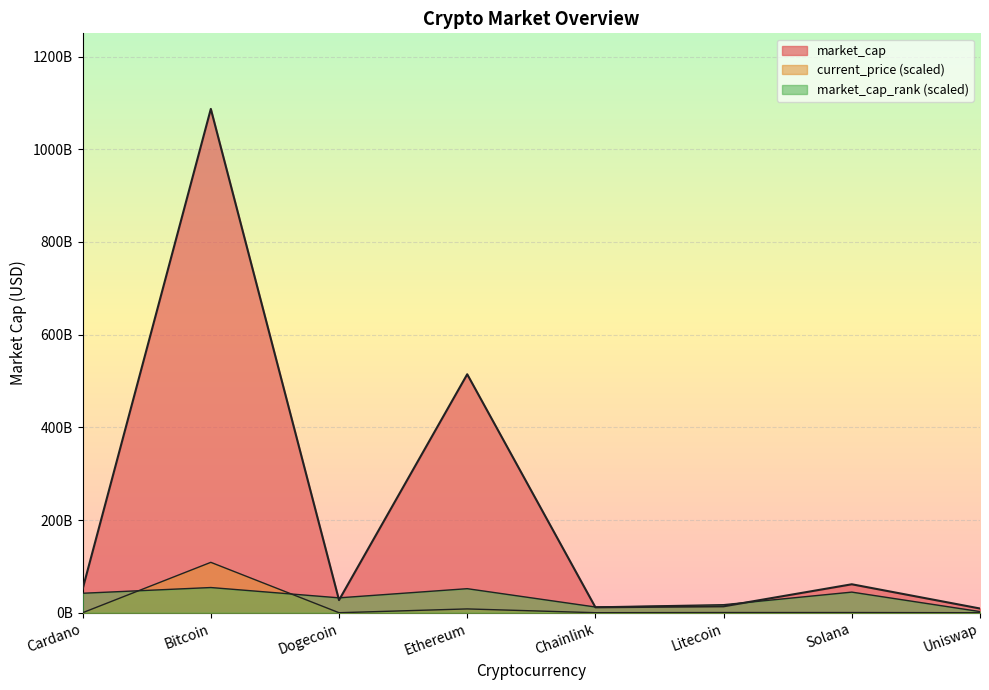

What is the label of the 5th point from the left?

Chainlink